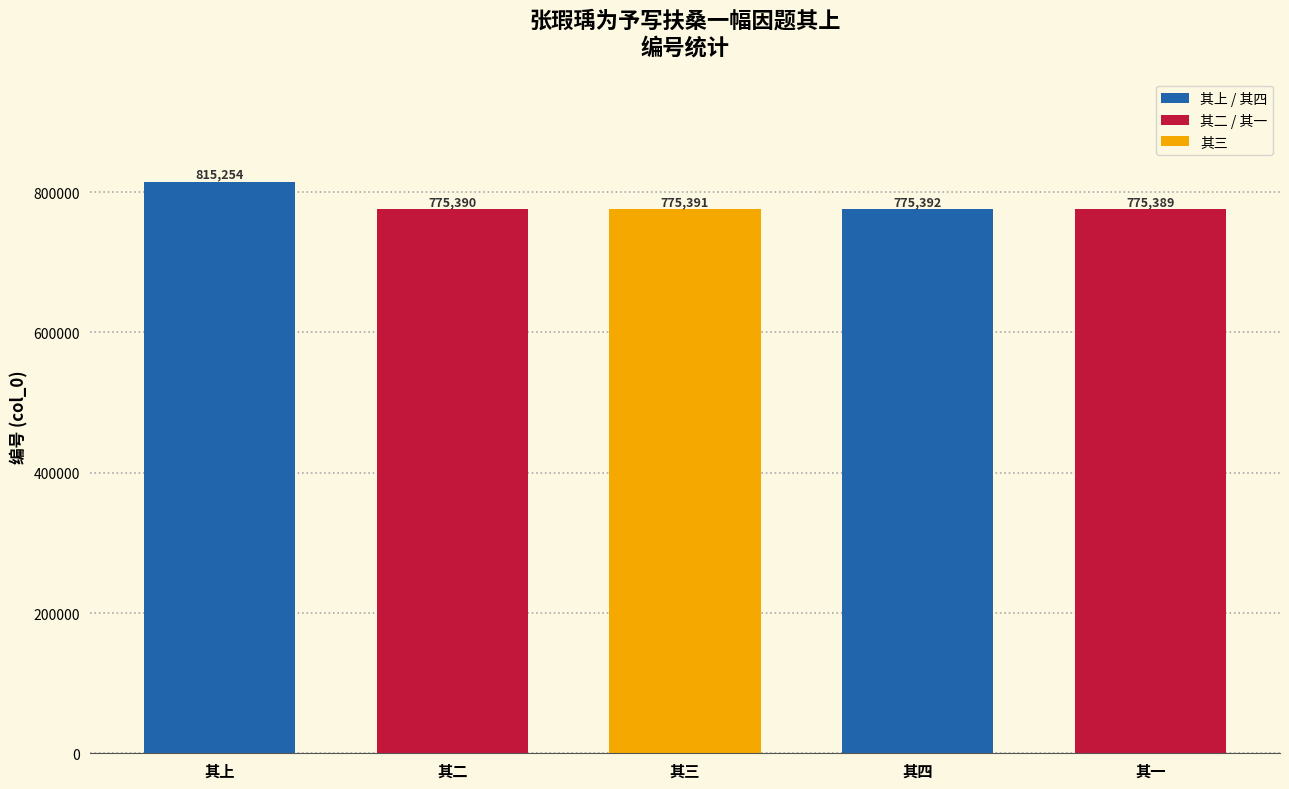

What is the label of the 3rd bar from the left?

其三